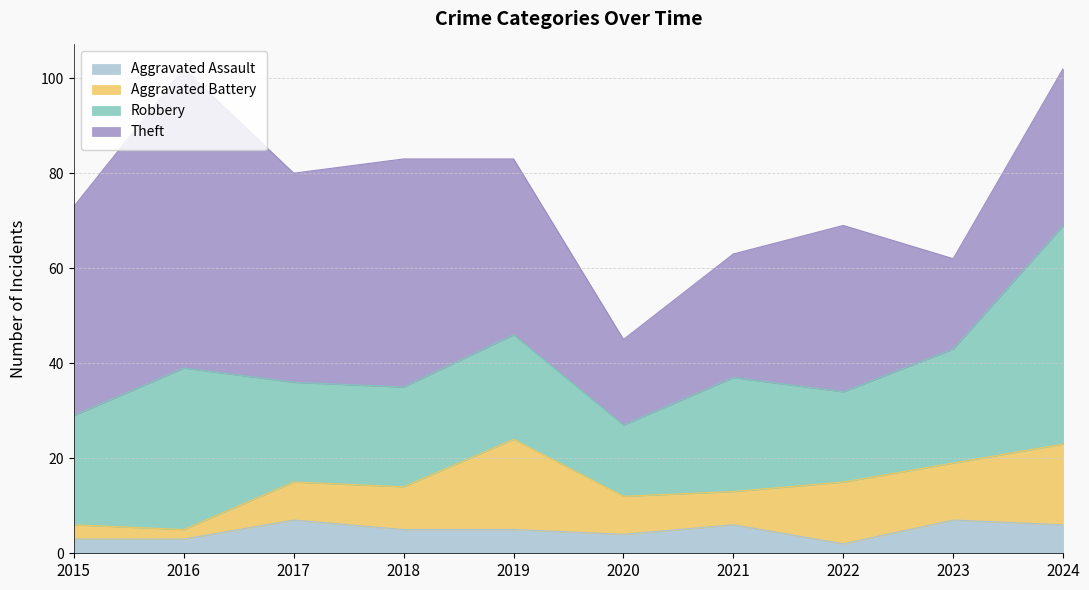

Reading right to left, extract all data points from this chart.

Aggravated Assault: 2024=6	2023=7	2022=2	2021=6	2020=4	2019=5	2018=5	2017=7	2016=3	2015=3
Aggravated Battery: 2024=17	2023=12	2022=13	2021=7	2020=8	2019=19	2018=9	2017=8	2016=2	2015=3
Robbery: 2024=46	2023=24	2022=19	2021=24	2020=15	2019=22	2018=21	2017=21	2016=34	2015=23
Theft: 2024=33	2023=19	2022=35	2021=26	2020=18	2019=37	2018=48	2017=44	2016=63	2015=44